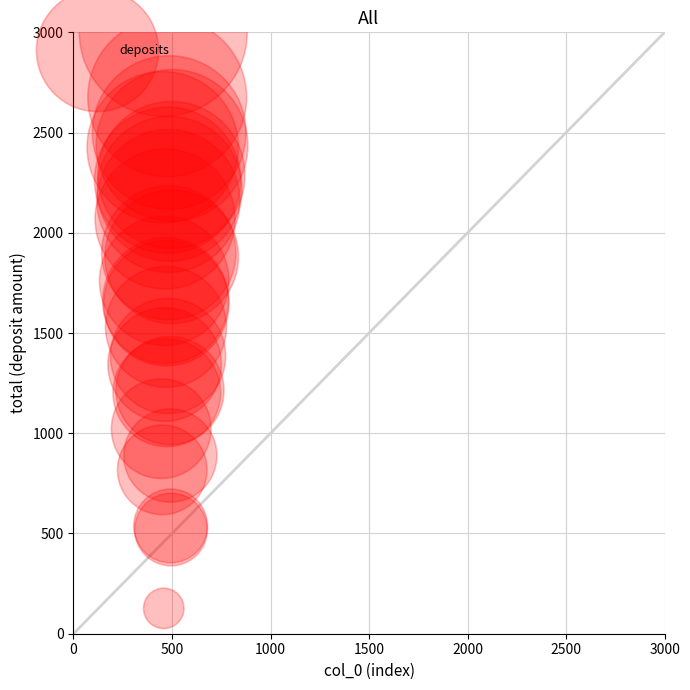

What Y value in the scatter plot is closest to 1563?

1530.7